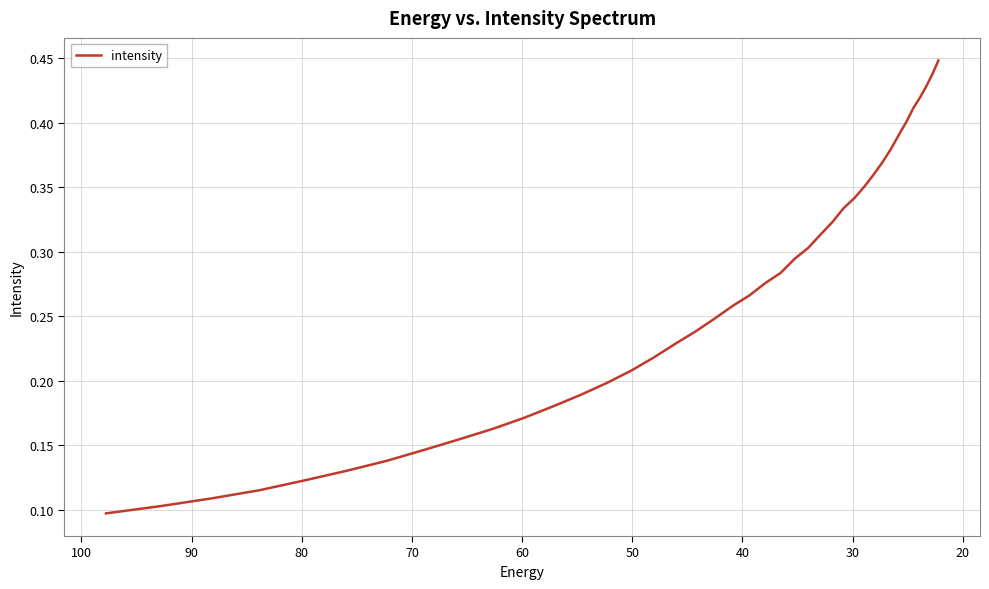

What is the difference between the maximum and minimum values?

0.4